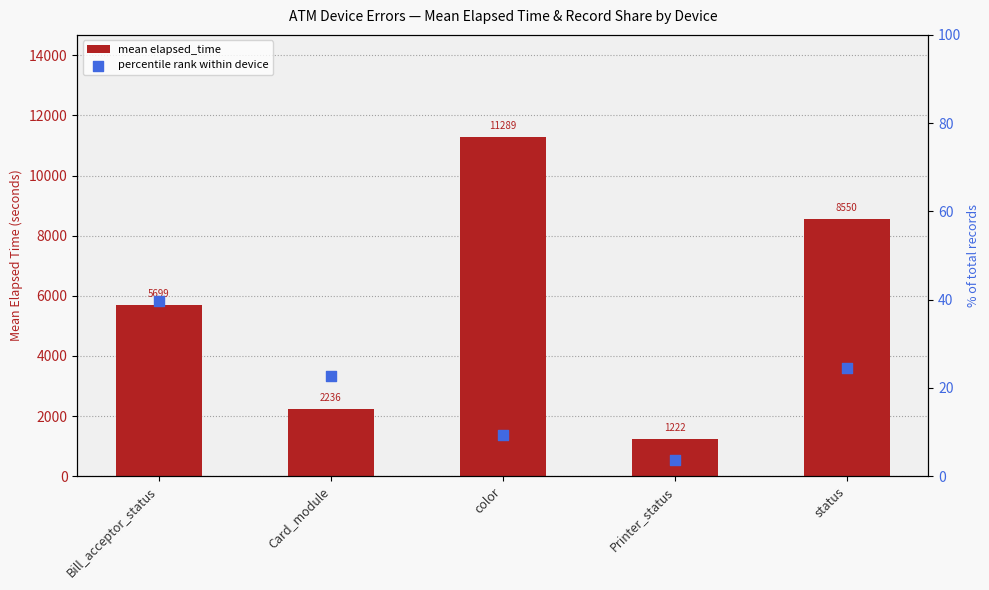

What is the total value across all series at Printer_status?

1225.8